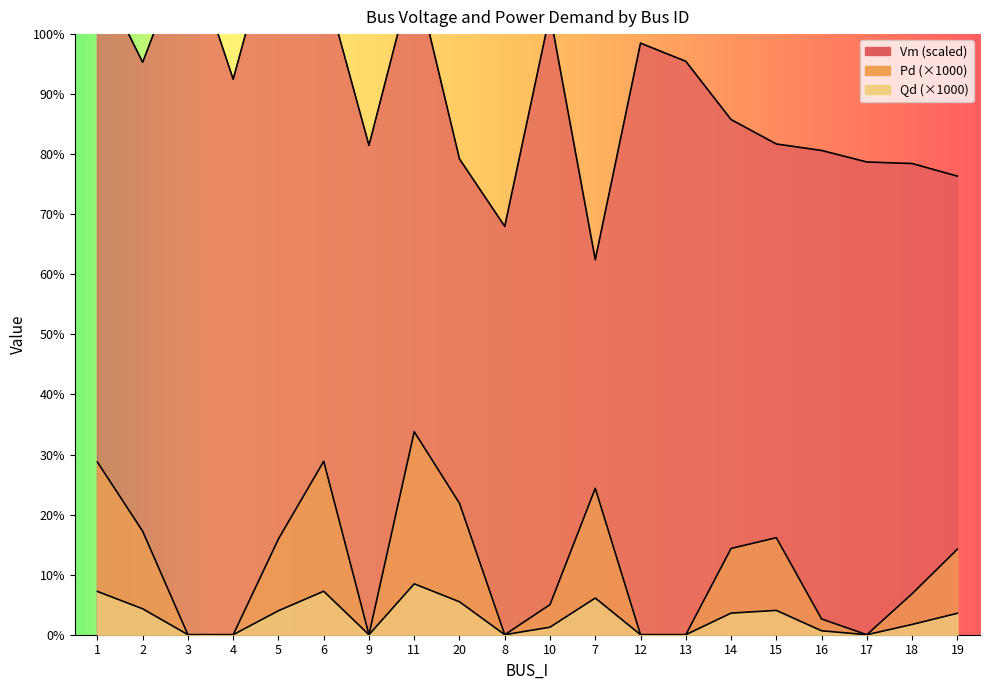

Reading right to left, extract all data points from this chart.

Vm: 76.4	78.5	78.7	80.6	81.7	85.8	95.5	98.5	62.4	103.3	68.0	79.2	110.7	81.5	109.0	120.0	92.5	115.0	95.3	110.4
Pd: 14.2	6.8	0.0	2.6	16.2	14.4	0.0	0.0	24.4	5.0	0.0	21.9	33.8	0.0	28.9	15.9	0.0	0.0	17.2	28.7
Qd: 3.6	1.7	0.0	0.7	4.1	3.6	0.0	0.0	6.1	1.3	0.0	5.5	8.5	0.0	7.2	4.0	0.0	0.0	4.3	7.2